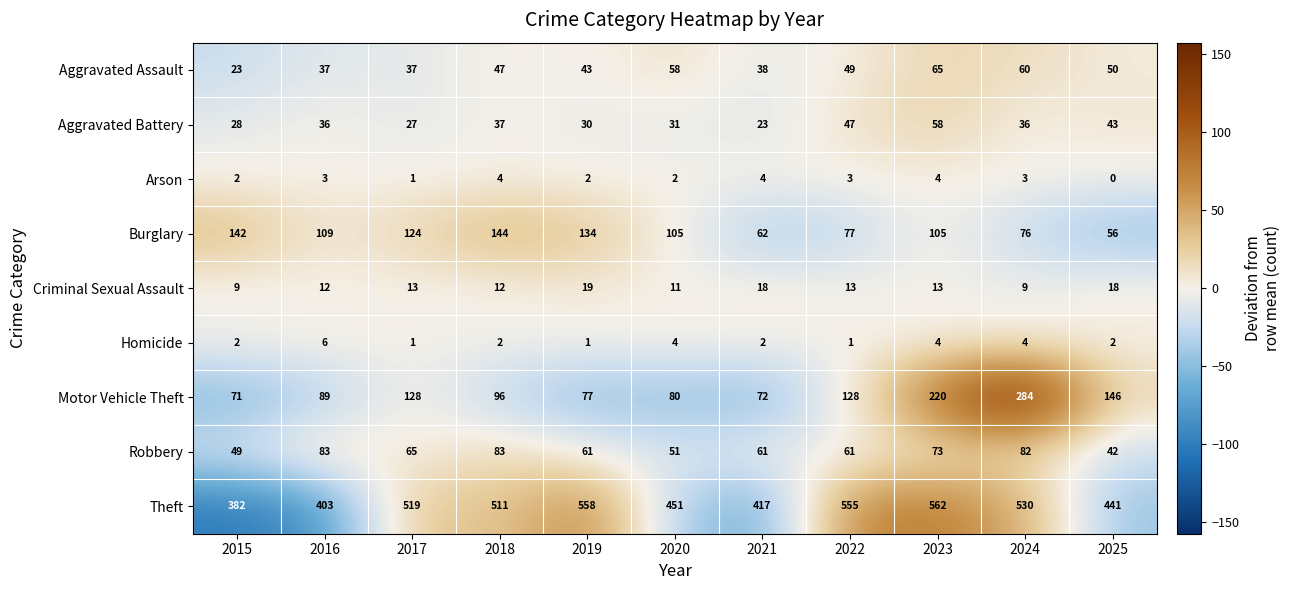

Which category has the highest value in the Burglary series?

2018